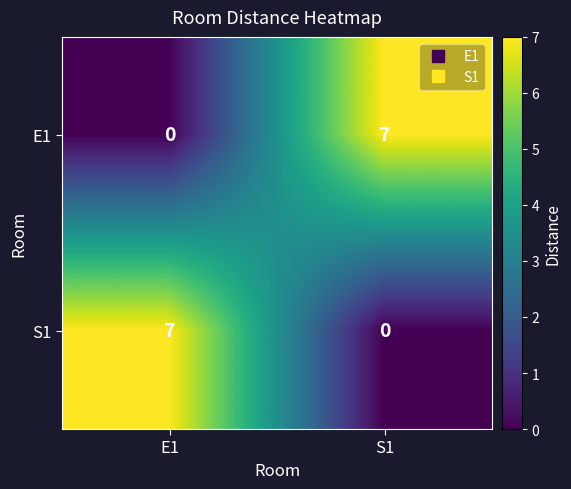

What is the average value of the E1 series?

4